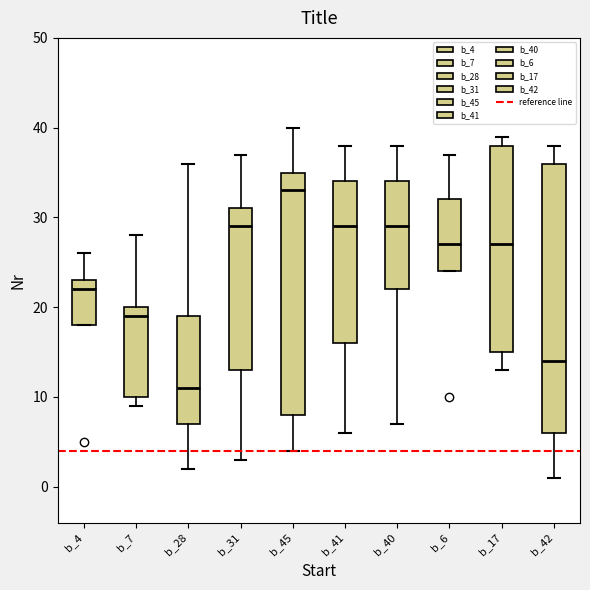

Reading left to right, transcribe this box plot: for each box, give where its median line is, the range the box spans, and where its two whiskers end, as read against the y-axis. The values are not printed on the chart, so give them approximately, as read against the axis.

b_4: median 22, box 18 to 23, whiskers 18 to 26
b_7: median 19, box 10 to 20, whiskers 9 to 28
b_28: median 11, box 7 to 19, whiskers 2 to 36
b_31: median 29, box 13 to 31, whiskers 3 to 37
b_45: median 33, box 8 to 35, whiskers 4 to 40
b_41: median 29, box 16 to 34, whiskers 6 to 38
b_40: median 29, box 22 to 34, whiskers 7 to 38
b_6: median 27, box 24 to 32, whiskers 24 to 37
b_17: median 27, box 15 to 38, whiskers 13 to 39
b_42: median 14, box 6 to 36, whiskers 1 to 38